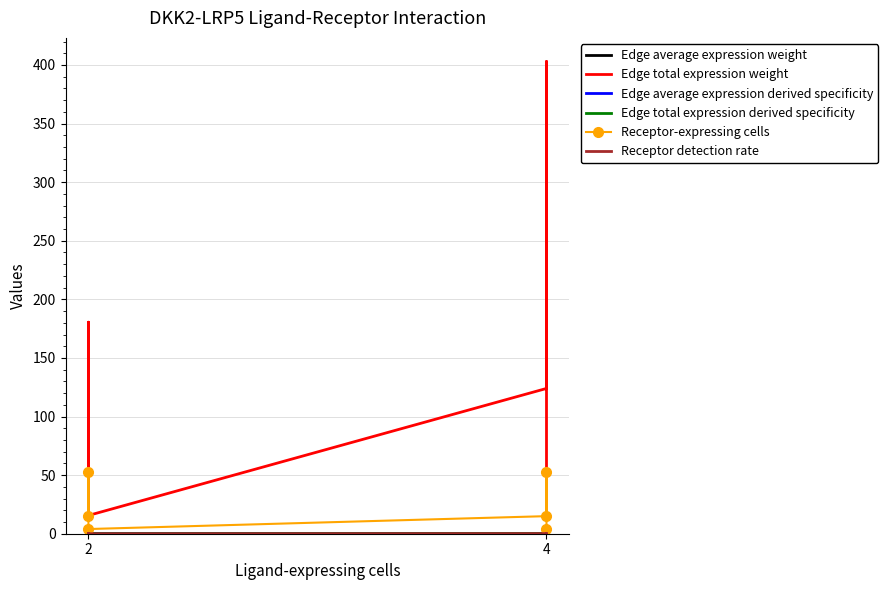

True or false: Edge total expression derived specificity and Receptor-expressing cells cross at least once.

False